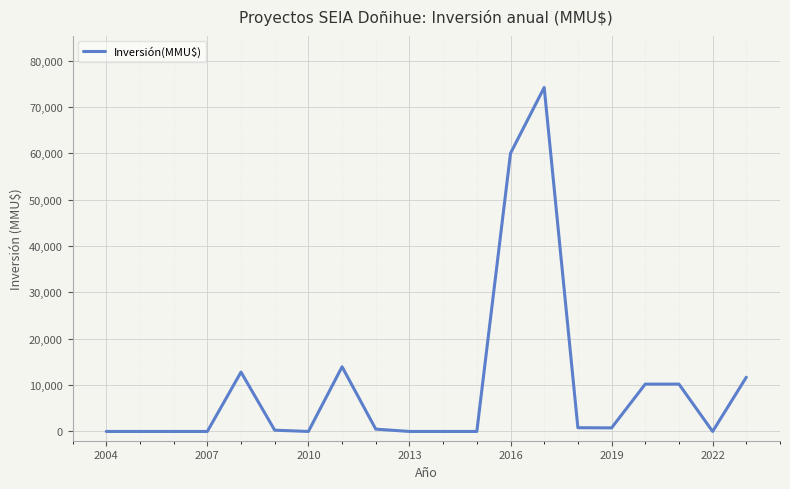

What is the maximum value shown in the chart?

74200